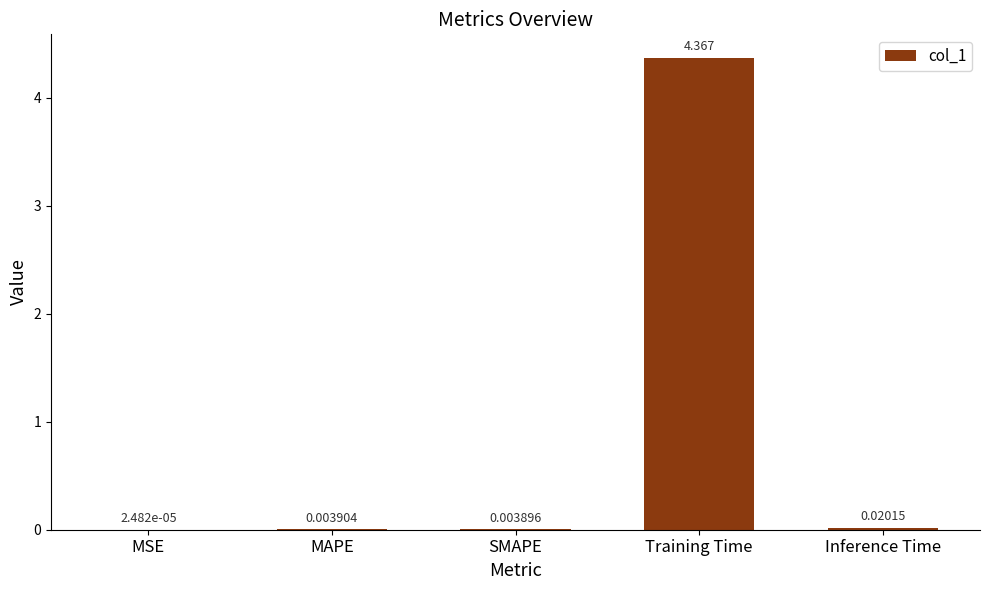

Between Training Time and SMAPE, which is larger?

Training Time